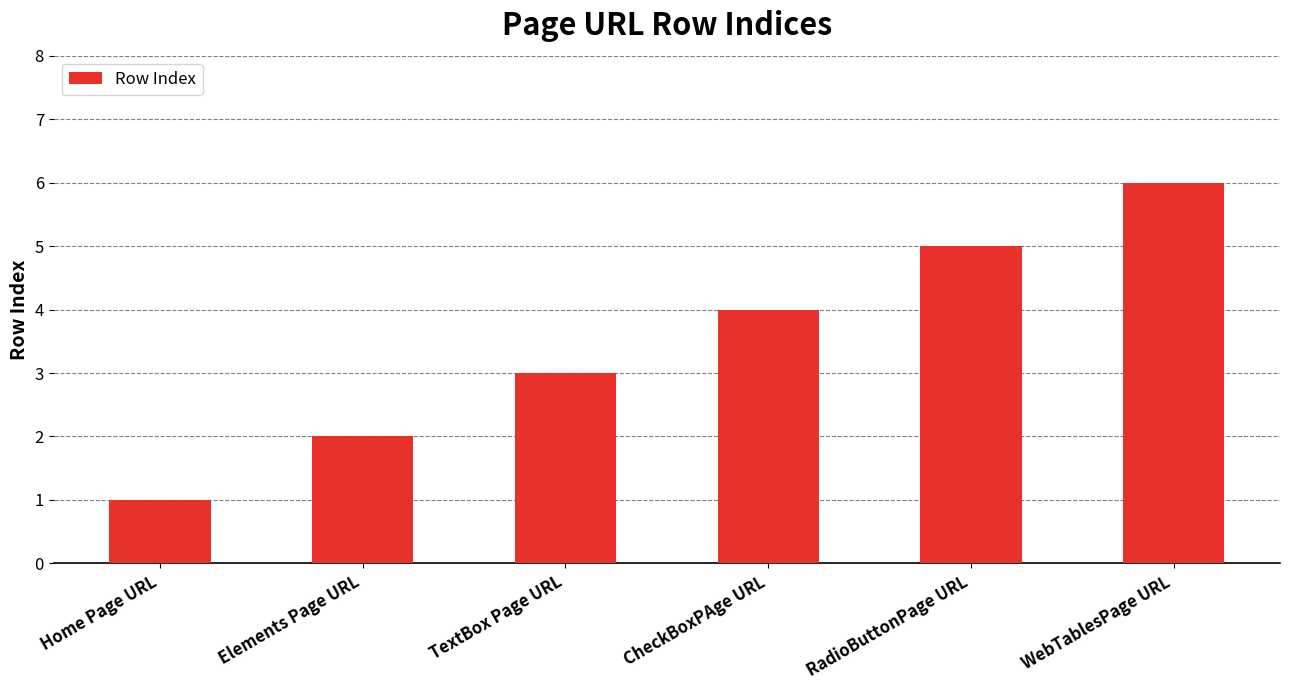

What is the sum of the values at Home Page URL and TextBox Page URL?

4